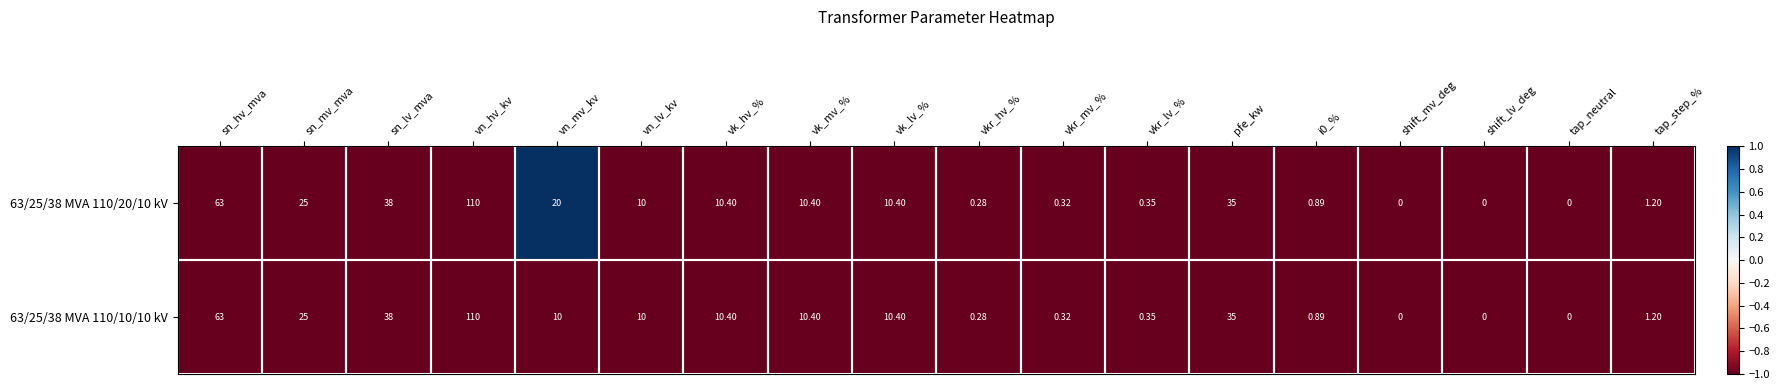

How many positive values does the 63/25/38 MVA 110/10/10 kV series have?

15